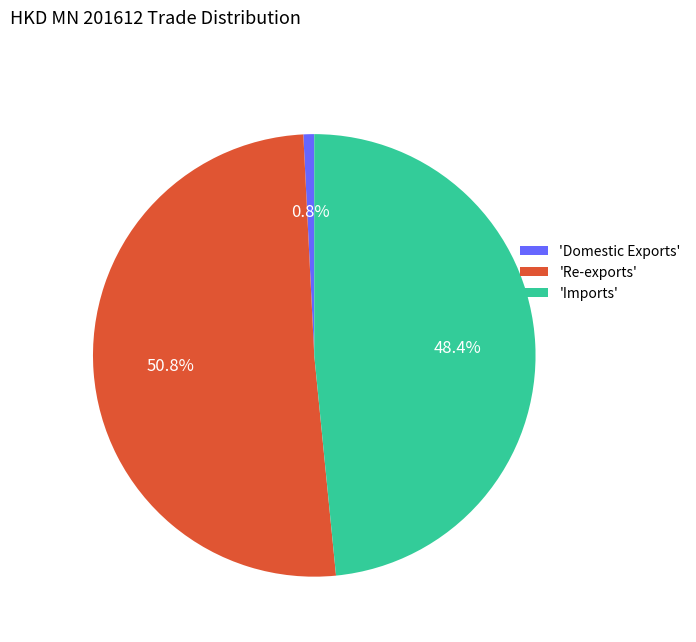

To the nearest percent, what is the difference between the largest and smallest slice percentages?

50%